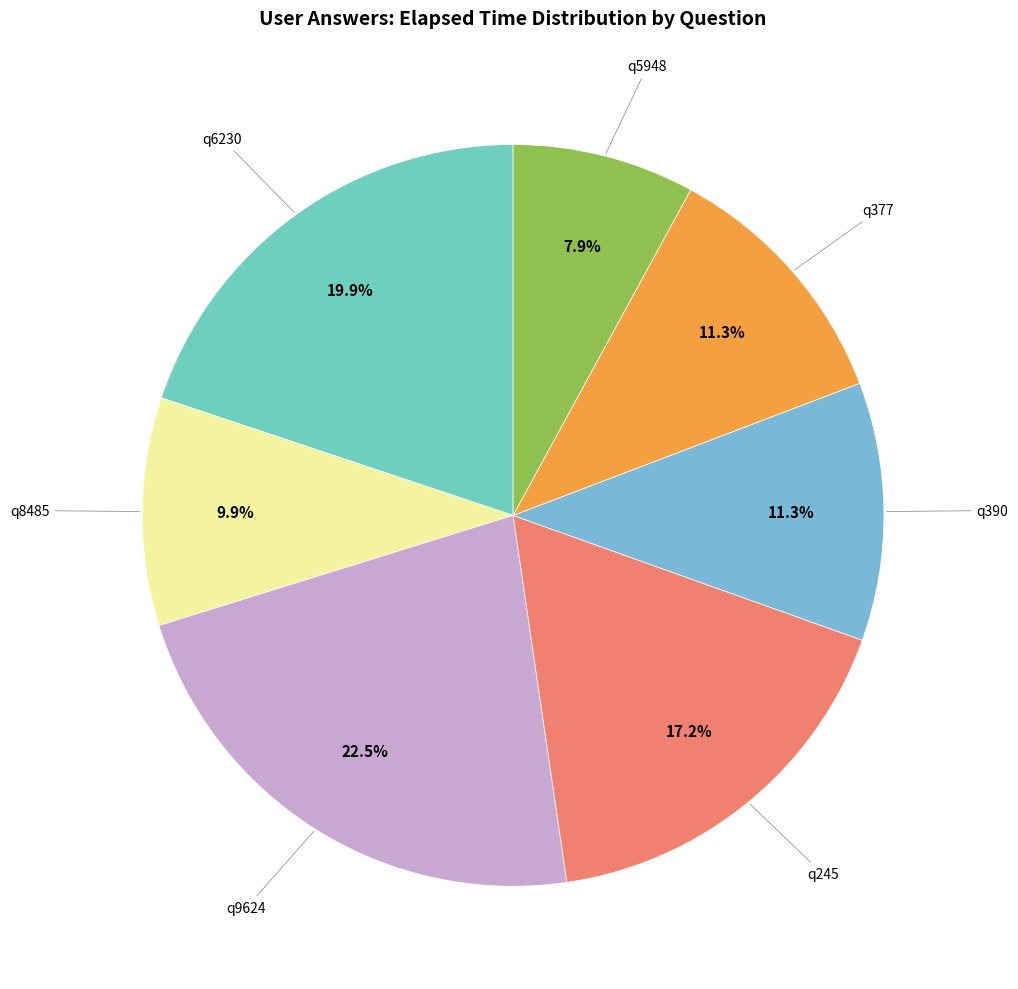

To the nearest percent, what percentage of the pie is q390?

11%